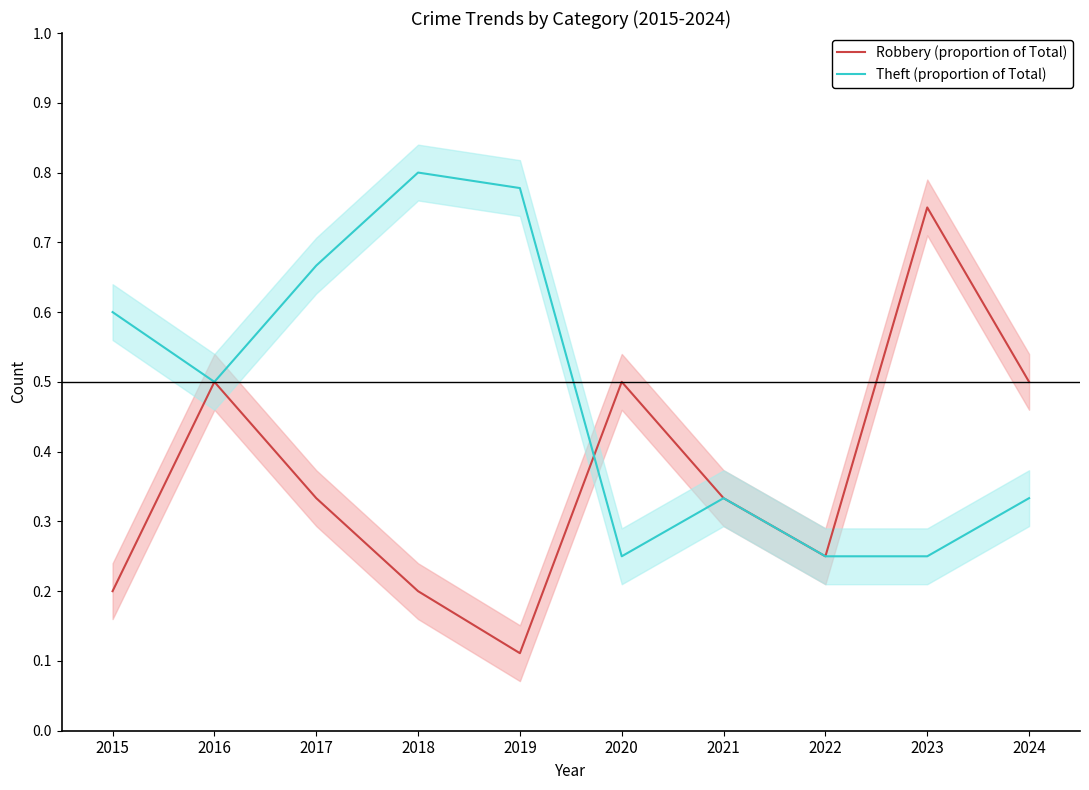

What is the value of the Robbery (proportion of Total) point at the 5th from the left?

0.1